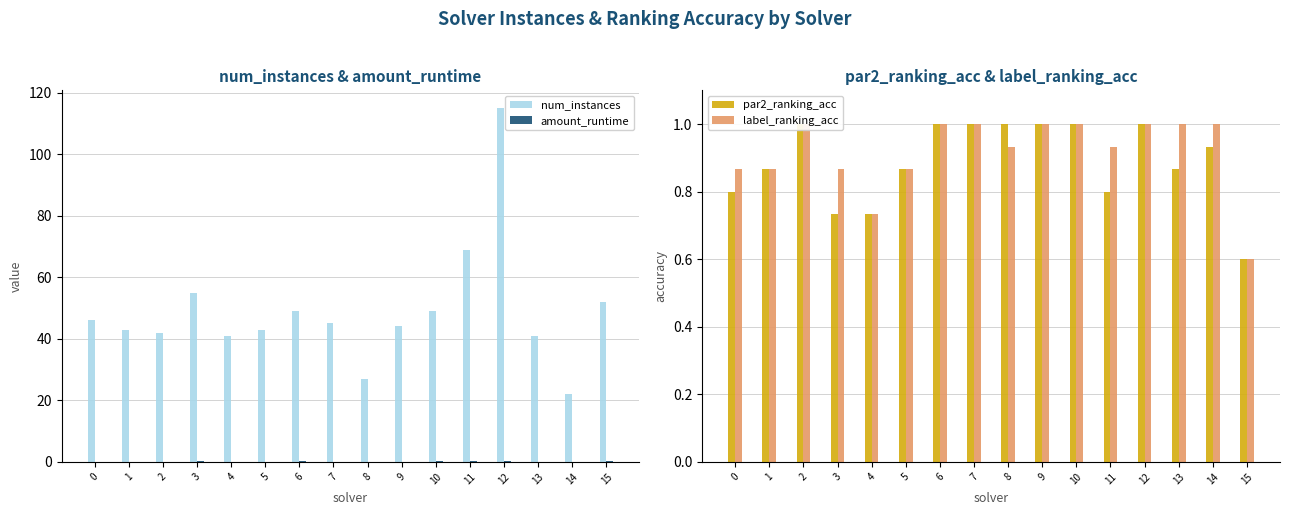

At which category does the chart reach its peak across all series?

12